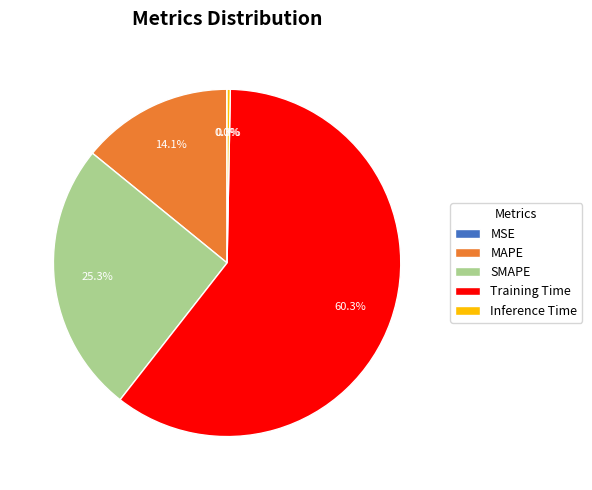

What is the largest slice in the pie chart?

Training Time